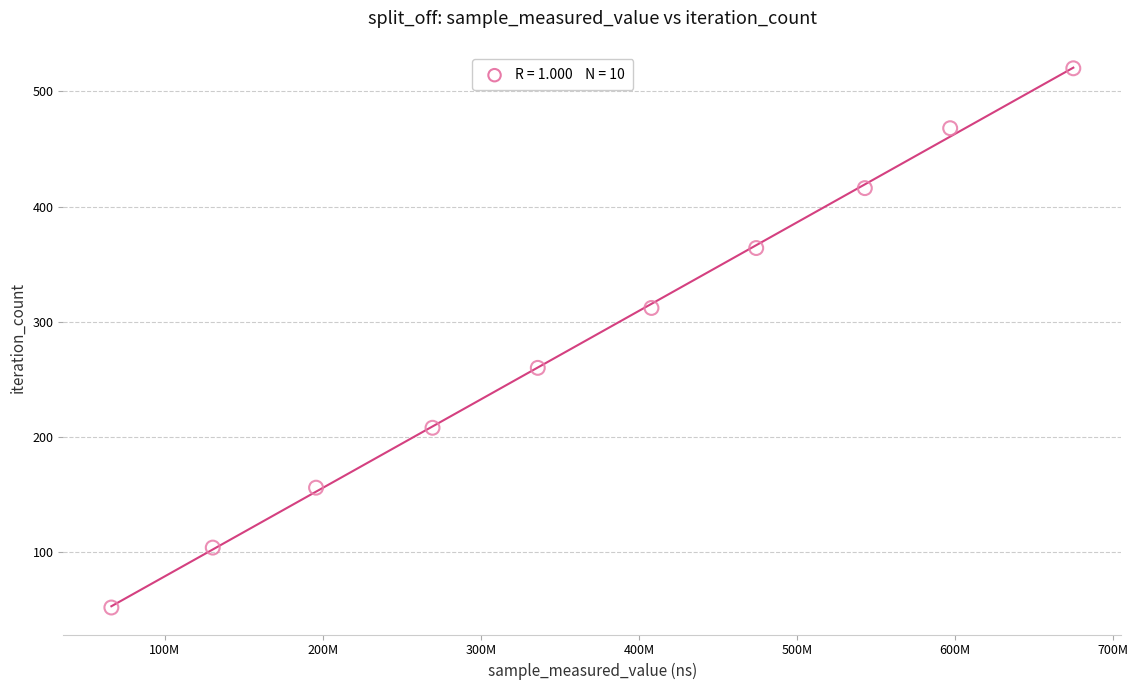

What is the average X value?

369483884